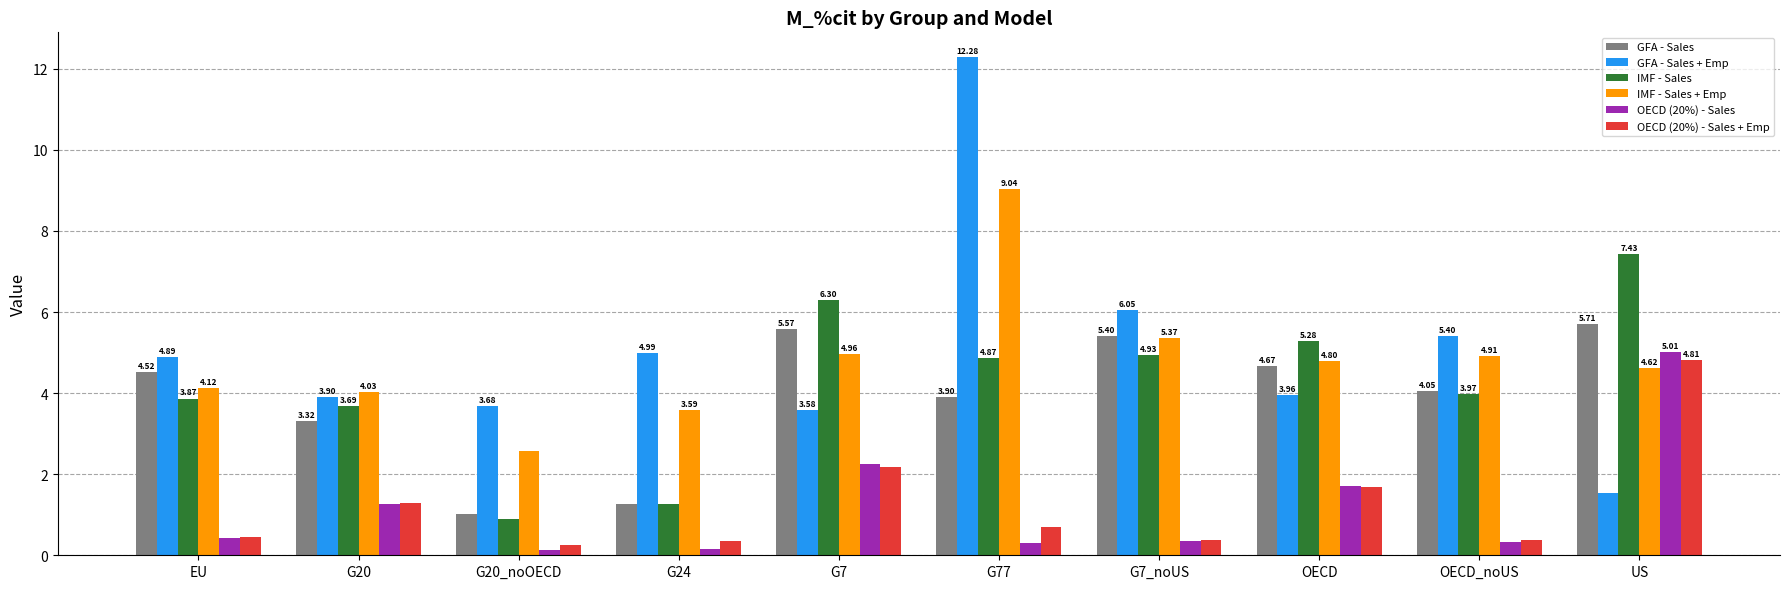

Which series has the largest range (max minus min)?

GFA - Sales + Emp